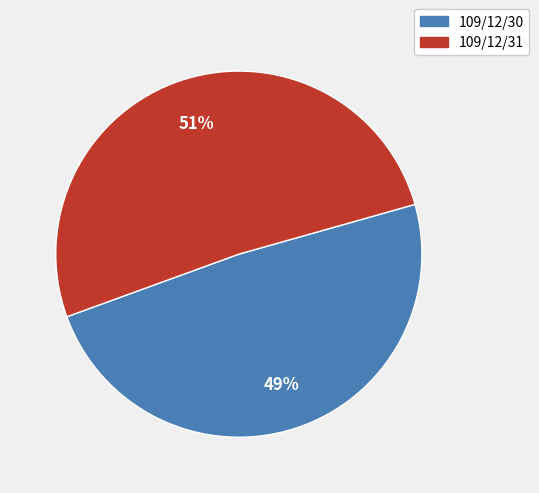

What is the smallest slice in the pie chart?

109/12/30